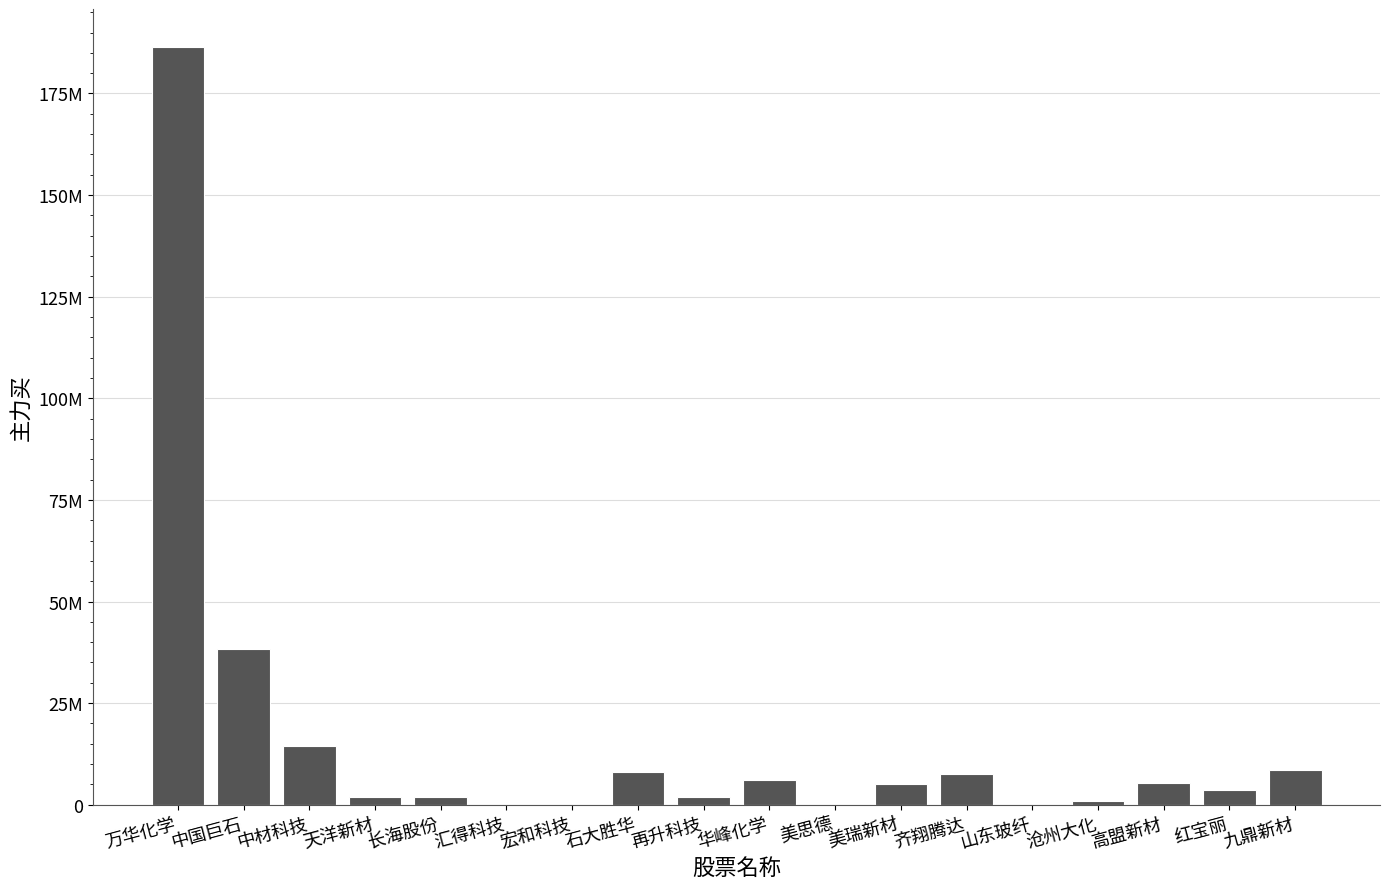

Does the chart contain stacked bars?

No